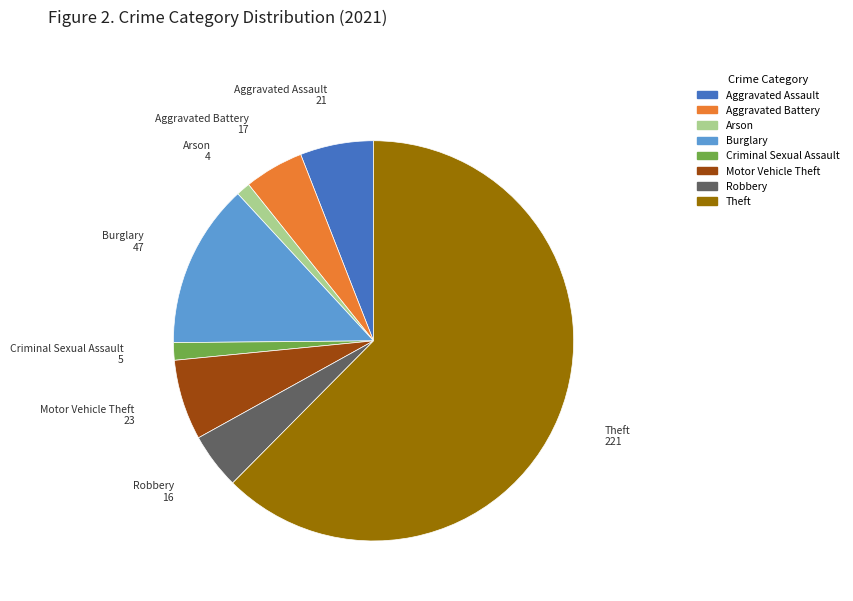

Is there any slice that represents more than half of the pie?

Yes